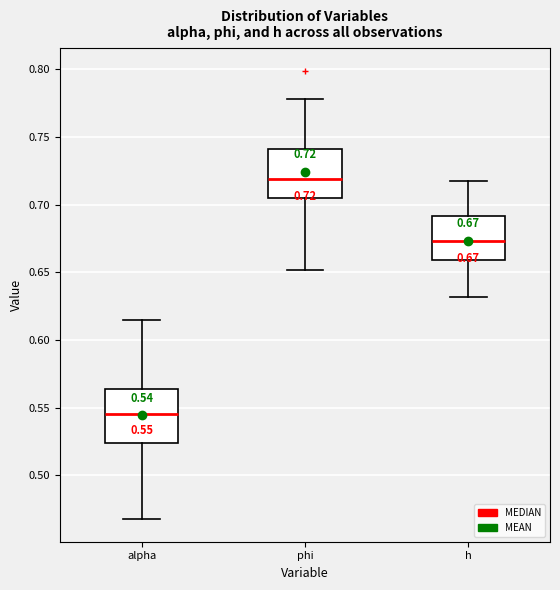

Which box's median line is the lowest?

alpha